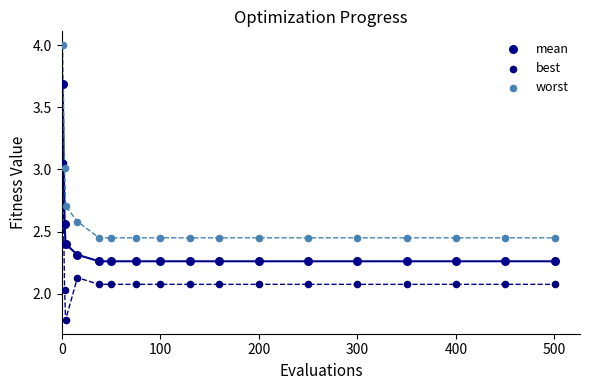

Which series contains the lowest Y value?

best